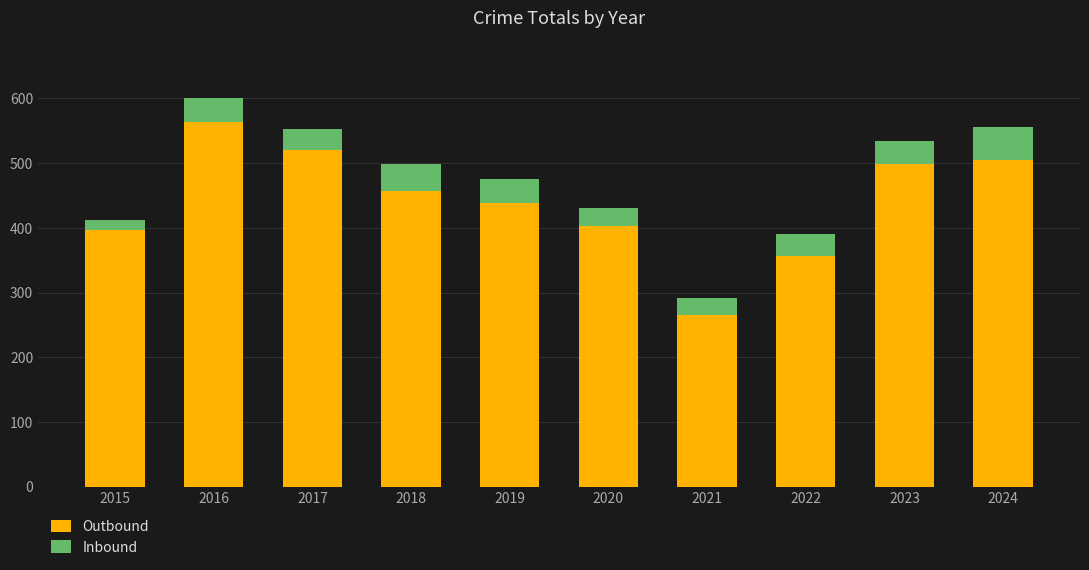

What is the approximate value of Outbound at 2021, to the nearest 5?

265